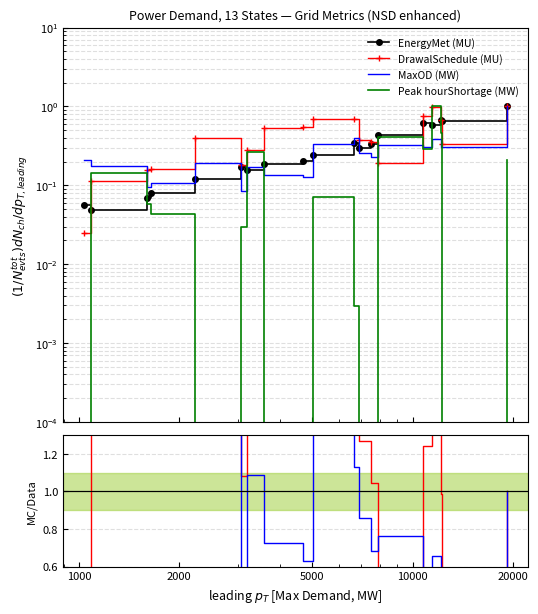

What is the label of the 1st point from the left?

1000